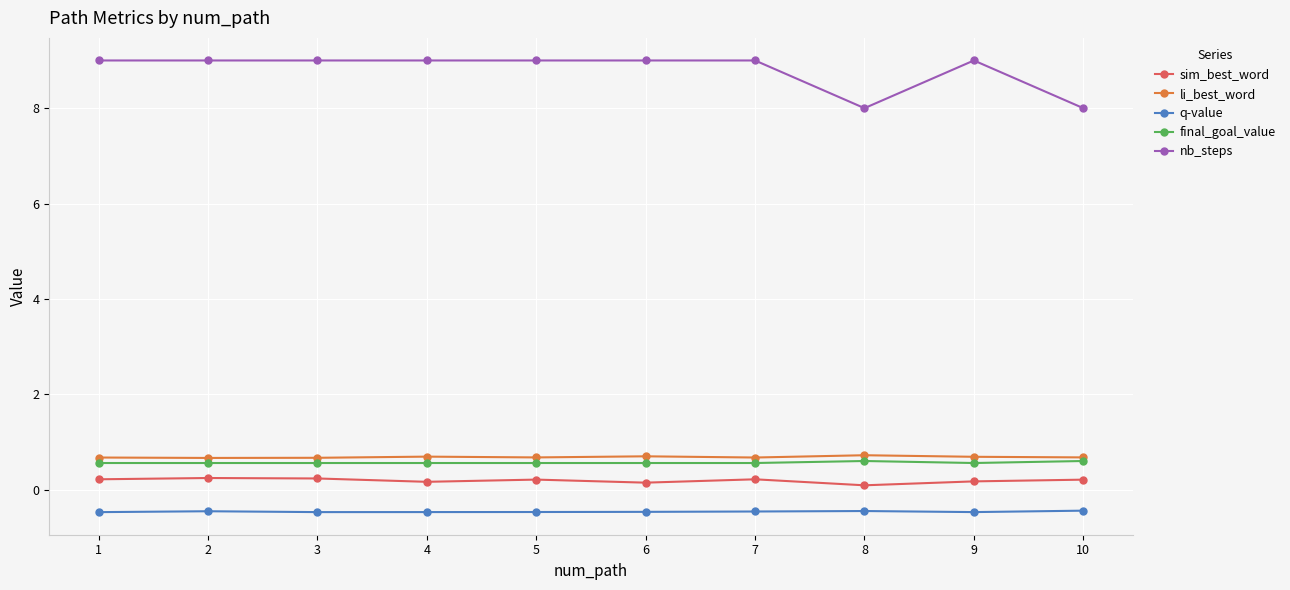

What is the greatest value displayed?

9.0